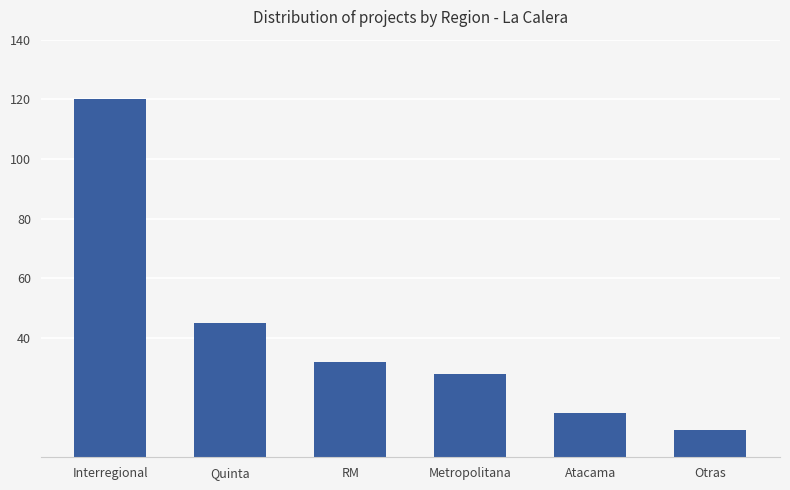

What is the maximum value shown in the chart?

120